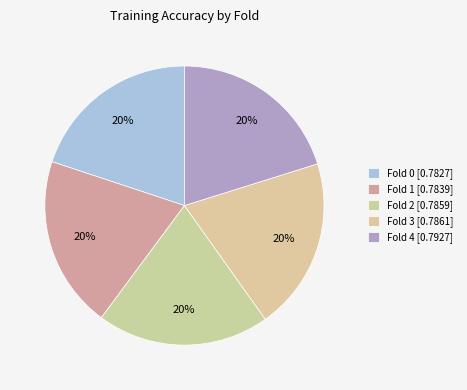

Is there a majority slice in this chart?

No